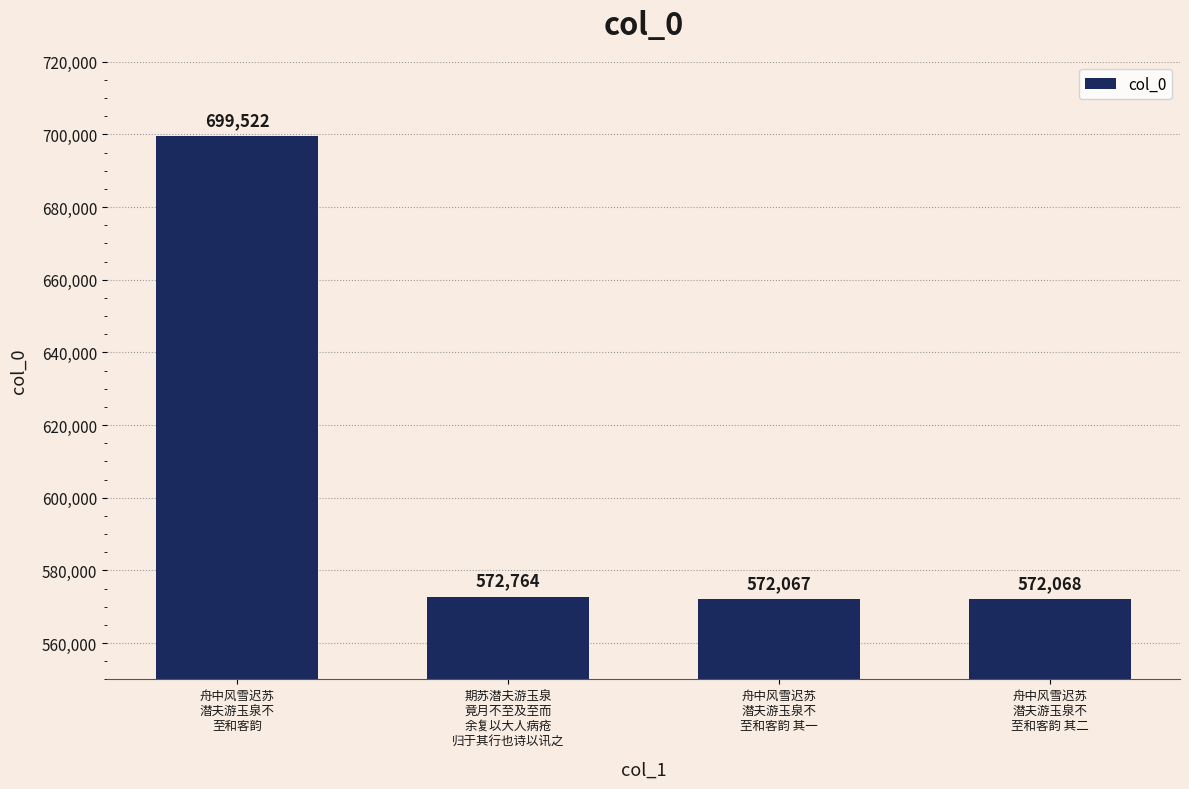

What is the change in value from 期苏潜夫游玉泉
竟月不至及至而
余复以大人病疮
归于其行也诗以讯之 to 舟中风雪迟苏
潜夫游玉泉不
至和客韵 其二?

-696